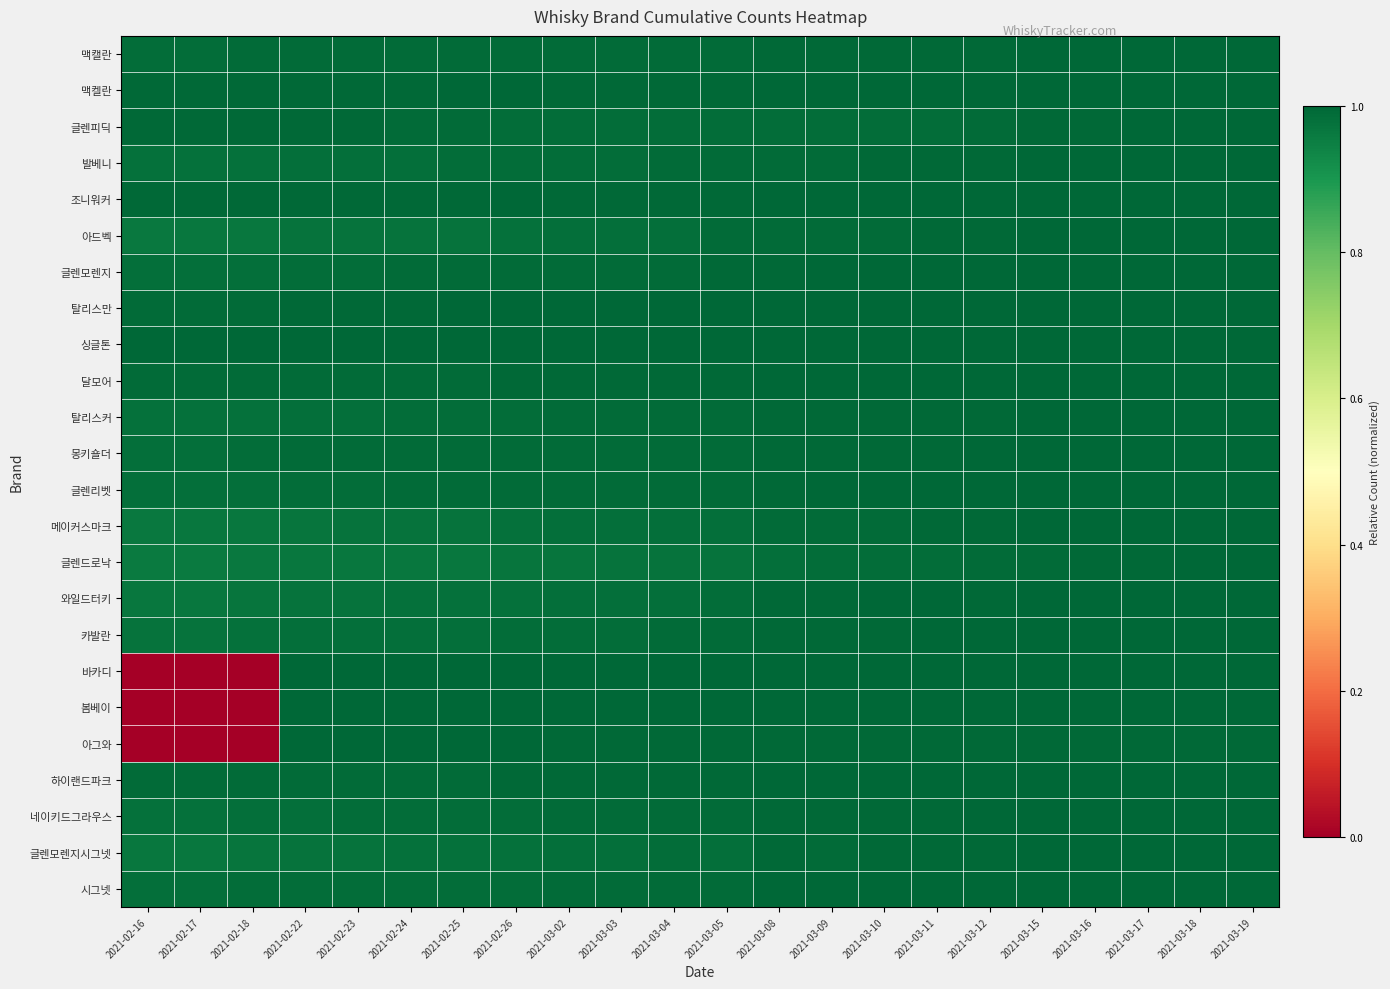

Reading left to right, list all the values displayed in this chart.

맥캘란: 2021-02-16=1.0	2021-02-17=1.0	2021-02-18=1.0	2021-02-22=1.0	2021-02-23=1.0	2021-02-24=1.0	2021-02-25=1.0	2021-02-26=1.0	2021-03-02=1.0	2021-03-03=1.0	2021-03-04=1.0	2021-03-05=1.0	2021-03-08=1.0	2021-03-09=1.0	2021-03-10=1.0	2021-03-11=1.0	2021-03-12=1.0	2021-03-15=1.0	2021-03-16=1.0	2021-03-17=1.0	2021-03-18=1.0	2021-03-19=1.0
맥켈란: 2021-02-16=1.0	2021-02-17=1.0	2021-02-18=1.0	2021-02-22=1.0	2021-02-23=1.0	2021-02-24=1.0	2021-02-25=1.0	2021-02-26=1.0	2021-03-02=1.0	2021-03-03=1.0	2021-03-04=1.0	2021-03-05=1.0	2021-03-08=1.0	2021-03-09=1.0	2021-03-10=1.0	2021-03-11=1.0	2021-03-12=1.0	2021-03-15=1.0	2021-03-16=1.0	2021-03-17=1.0	2021-03-18=1.0	2021-03-19=1.0
글렌피딕: 2021-02-16=1.0	2021-02-17=1.0	2021-02-18=1.0	2021-02-22=1.0	2021-02-23=1.0	2021-02-24=1.0	2021-02-25=1.0	2021-02-26=1.0	2021-03-02=1.0	2021-03-03=1.0	2021-03-04=1.0	2021-03-05=1.0	2021-03-08=1.0	2021-03-09=1.0	2021-03-10=1.0	2021-03-11=1.0	2021-03-12=1.0	2021-03-15=1.0	2021-03-16=1.0	2021-03-17=1.0	2021-03-18=1.0	2021-03-19=1.0
발베니: 2021-02-16=1.0	2021-02-17=1.0	2021-02-18=1.0	2021-02-22=1.0	2021-02-23=1.0	2021-02-24=1.0	2021-02-25=1.0	2021-02-26=1.0	2021-03-02=1.0	2021-03-03=1.0	2021-03-04=1.0	2021-03-05=1.0	2021-03-08=1.0	2021-03-09=1.0	2021-03-10=1.0	2021-03-11=1.0	2021-03-12=1.0	2021-03-15=1.0	2021-03-16=1.0	2021-03-17=1.0	2021-03-18=1.0	2021-03-19=1.0
조니워커: 2021-02-16=1.0	2021-02-17=1.0	2021-02-18=1.0	2021-02-22=1.0	2021-02-23=1.0	2021-02-24=1.0	2021-02-25=1.0	2021-02-26=1.0	2021-03-02=1.0	2021-03-03=1.0	2021-03-04=1.0	2021-03-05=1.0	2021-03-08=1.0	2021-03-09=1.0	2021-03-10=1.0	2021-03-11=1.0	2021-03-12=1.0	2021-03-15=1.0	2021-03-16=1.0	2021-03-17=1.0	2021-03-18=1.0	2021-03-19=1.0
아드벡: 2021-02-16=1.0	2021-02-17=1.0	2021-02-18=1.0	2021-02-22=1.0	2021-02-23=1.0	2021-02-24=1.0	2021-02-25=1.0	2021-02-26=1.0	2021-03-02=1.0	2021-03-03=1.0	2021-03-04=1.0	2021-03-05=1.0	2021-03-08=1.0	2021-03-09=1.0	2021-03-10=1.0	2021-03-11=1.0	2021-03-12=1.0	2021-03-15=1.0	2021-03-16=1.0	2021-03-17=1.0	2021-03-18=1.0	2021-03-19=1.0
글렌모렌지: 2021-02-16=1.0	2021-02-17=1.0	2021-02-18=1.0	2021-02-22=1.0	2021-02-23=1.0	2021-02-24=1.0	2021-02-25=1.0	2021-02-26=1.0	2021-03-02=1.0	2021-03-03=1.0	2021-03-04=1.0	2021-03-05=1.0	2021-03-08=1.0	2021-03-09=1.0	2021-03-10=1.0	2021-03-11=1.0	2021-03-12=1.0	2021-03-15=1.0	2021-03-16=1.0	2021-03-17=1.0	2021-03-18=1.0	2021-03-19=1.0
탈리스만: 2021-02-16=1.0	2021-02-17=1.0	2021-02-18=1.0	2021-02-22=1.0	2021-02-23=1.0	2021-02-24=1.0	2021-02-25=1.0	2021-02-26=1.0	2021-03-02=1.0	2021-03-03=1.0	2021-03-04=1.0	2021-03-05=1.0	2021-03-08=1.0	2021-03-09=1.0	2021-03-10=1.0	2021-03-11=1.0	2021-03-12=1.0	2021-03-15=1.0	2021-03-16=1.0	2021-03-17=1.0	2021-03-18=1.0	2021-03-19=1.0
싱글톤: 2021-02-16=1.0	2021-02-17=1.0	2021-02-18=1.0	2021-02-22=1.0	2021-02-23=1.0	2021-02-24=1.0	2021-02-25=1.0	2021-02-26=1.0	2021-03-02=1.0	2021-03-03=1.0	2021-03-04=1.0	2021-03-05=1.0	2021-03-08=1.0	2021-03-09=1.0	2021-03-10=1.0	2021-03-11=1.0	2021-03-12=1.0	2021-03-15=1.0	2021-03-16=1.0	2021-03-17=1.0	2021-03-18=1.0	2021-03-19=1.0
달모어: 2021-02-16=1.0	2021-02-17=1.0	2021-02-18=1.0	2021-02-22=1.0	2021-02-23=1.0	2021-02-24=1.0	2021-02-25=1.0	2021-02-26=1.0	2021-03-02=1.0	2021-03-03=1.0	2021-03-04=1.0	2021-03-05=1.0	2021-03-08=1.0	2021-03-09=1.0	2021-03-10=1.0	2021-03-11=1.0	2021-03-12=1.0	2021-03-15=1.0	2021-03-16=1.0	2021-03-17=1.0	2021-03-18=1.0	2021-03-19=1.0
탈리스커: 2021-02-16=1.0	2021-02-17=1.0	2021-02-18=1.0	2021-02-22=1.0	2021-02-23=1.0	2021-02-24=1.0	2021-02-25=1.0	2021-02-26=1.0	2021-03-02=1.0	2021-03-03=1.0	2021-03-04=1.0	2021-03-05=1.0	2021-03-08=1.0	2021-03-09=1.0	2021-03-10=1.0	2021-03-11=1.0	2021-03-12=1.0	2021-03-15=1.0	2021-03-16=1.0	2021-03-17=1.0	2021-03-18=1.0	2021-03-19=1.0
몽키숄더: 2021-02-16=1.0	2021-02-17=1.0	2021-02-18=1.0	2021-02-22=1.0	2021-02-23=1.0	2021-02-24=1.0	2021-02-25=1.0	2021-02-26=1.0	2021-03-02=1.0	2021-03-03=1.0	2021-03-04=1.0	2021-03-05=1.0	2021-03-08=1.0	2021-03-09=1.0	2021-03-10=1.0	2021-03-11=1.0	2021-03-12=1.0	2021-03-15=1.0	2021-03-16=1.0	2021-03-17=1.0	2021-03-18=1.0	2021-03-19=1.0
글렌리벳: 2021-02-16=1.0	2021-02-17=1.0	2021-02-18=1.0	2021-02-22=1.0	2021-02-23=1.0	2021-02-24=1.0	2021-02-25=1.0	2021-02-26=1.0	2021-03-02=1.0	2021-03-03=1.0	2021-03-04=1.0	2021-03-05=1.0	2021-03-08=1.0	2021-03-09=1.0	2021-03-10=1.0	2021-03-11=1.0	2021-03-12=1.0	2021-03-15=1.0	2021-03-16=1.0	2021-03-17=1.0	2021-03-18=1.0	2021-03-19=1.0
메이커스마크: 2021-02-16=1.0	2021-02-17=1.0	2021-02-18=1.0	2021-02-22=1.0	2021-02-23=1.0	2021-02-24=1.0	2021-02-25=1.0	2021-02-26=1.0	2021-03-02=1.0	2021-03-03=1.0	2021-03-04=1.0	2021-03-05=1.0	2021-03-08=1.0	2021-03-09=1.0	2021-03-10=1.0	2021-03-11=1.0	2021-03-12=1.0	2021-03-15=1.0	2021-03-16=1.0	2021-03-17=1.0	2021-03-18=1.0	2021-03-19=1.0
글렌드로낙: 2021-02-16=1.0	2021-02-17=1.0	2021-02-18=1.0	2021-02-22=1.0	2021-02-23=1.0	2021-02-24=1.0	2021-02-25=1.0	2021-02-26=1.0	2021-03-02=1.0	2021-03-03=1.0	2021-03-04=1.0	2021-03-05=1.0	2021-03-08=1.0	2021-03-09=1.0	2021-03-10=1.0	2021-03-11=1.0	2021-03-12=1.0	2021-03-15=1.0	2021-03-16=1.0	2021-03-17=1.0	2021-03-18=1.0	2021-03-19=1.0
와일드터키: 2021-02-16=1.0	2021-02-17=1.0	2021-02-18=1.0	2021-02-22=1.0	2021-02-23=1.0	2021-02-24=1.0	2021-02-25=1.0	2021-02-26=1.0	2021-03-02=1.0	2021-03-03=1.0	2021-03-04=1.0	2021-03-05=1.0	2021-03-08=1.0	2021-03-09=1.0	2021-03-10=1.0	2021-03-11=1.0	2021-03-12=1.0	2021-03-15=1.0	2021-03-16=1.0	2021-03-17=1.0	2021-03-18=1.0	2021-03-19=1.0
카발란: 2021-02-16=1.0	2021-02-17=1.0	2021-02-18=1.0	2021-02-22=1.0	2021-02-23=1.0	2021-02-24=1.0	2021-02-25=1.0	2021-02-26=1.0	2021-03-02=1.0	2021-03-03=1.0	2021-03-04=1.0	2021-03-05=1.0	2021-03-08=1.0	2021-03-09=1.0	2021-03-10=1.0	2021-03-11=1.0	2021-03-12=1.0	2021-03-15=1.0	2021-03-16=1.0	2021-03-17=1.0	2021-03-18=1.0	2021-03-19=1.0
바카디: 2021-02-16=0.0	2021-02-17=0.0	2021-02-18=0.0	2021-02-22=1.0	2021-02-23=1.0	2021-02-24=1.0	2021-02-25=1.0	2021-02-26=1.0	2021-03-02=1.0	2021-03-03=1.0	2021-03-04=1.0	2021-03-05=1.0	2021-03-08=1.0	2021-03-09=1.0	2021-03-10=1.0	2021-03-11=1.0	2021-03-12=1.0	2021-03-15=1.0	2021-03-16=1.0	2021-03-17=1.0	2021-03-18=1.0	2021-03-19=1.0
봄베이: 2021-02-16=0.0	2021-02-17=0.0	2021-02-18=0.0	2021-02-22=1.0	2021-02-23=1.0	2021-02-24=1.0	2021-02-25=1.0	2021-02-26=1.0	2021-03-02=1.0	2021-03-03=1.0	2021-03-04=1.0	2021-03-05=1.0	2021-03-08=1.0	2021-03-09=1.0	2021-03-10=1.0	2021-03-11=1.0	2021-03-12=1.0	2021-03-15=1.0	2021-03-16=1.0	2021-03-17=1.0	2021-03-18=1.0	2021-03-19=1.0
아그와: 2021-02-16=0.0	2021-02-17=0.0	2021-02-18=0.0	2021-02-22=1.0	2021-02-23=1.0	2021-02-24=1.0	2021-02-25=1.0	2021-02-26=1.0	2021-03-02=1.0	2021-03-03=1.0	2021-03-04=1.0	2021-03-05=1.0	2021-03-08=1.0	2021-03-09=1.0	2021-03-10=1.0	2021-03-11=1.0	2021-03-12=1.0	2021-03-15=1.0	2021-03-16=1.0	2021-03-17=1.0	2021-03-18=1.0	2021-03-19=1.0
하이랜드파크: 2021-02-16=1.0	2021-02-17=1.0	2021-02-18=1.0	2021-02-22=1.0	2021-02-23=1.0	2021-02-24=1.0	2021-02-25=1.0	2021-02-26=1.0	2021-03-02=1.0	2021-03-03=1.0	2021-03-04=1.0	2021-03-05=1.0	2021-03-08=1.0	2021-03-09=1.0	2021-03-10=1.0	2021-03-11=1.0	2021-03-12=1.0	2021-03-15=1.0	2021-03-16=1.0	2021-03-17=1.0	2021-03-18=1.0	2021-03-19=1.0
네이키드그라우스: 2021-02-16=1.0	2021-02-17=1.0	2021-02-18=1.0	2021-02-22=1.0	2021-02-23=1.0	2021-02-24=1.0	2021-02-25=1.0	2021-02-26=1.0	2021-03-02=1.0	2021-03-03=1.0	2021-03-04=1.0	2021-03-05=1.0	2021-03-08=1.0	2021-03-09=1.0	2021-03-10=1.0	2021-03-11=1.0	2021-03-12=1.0	2021-03-15=1.0	2021-03-16=1.0	2021-03-17=1.0	2021-03-18=1.0	2021-03-19=1.0
글렌모렌지시그넷: 2021-02-16=1.0	2021-02-17=1.0	2021-02-18=1.0	2021-02-22=1.0	2021-02-23=1.0	2021-02-24=1.0	2021-02-25=1.0	2021-02-26=1.0	2021-03-02=1.0	2021-03-03=1.0	2021-03-04=1.0	2021-03-05=1.0	2021-03-08=1.0	2021-03-09=1.0	2021-03-10=1.0	2021-03-11=1.0	2021-03-12=1.0	2021-03-15=1.0	2021-03-16=1.0	2021-03-17=1.0	2021-03-18=1.0	2021-03-19=1.0
시그넷: 2021-02-16=1.0	2021-02-17=1.0	2021-02-18=1.0	2021-02-22=1.0	2021-02-23=1.0	2021-02-24=1.0	2021-02-25=1.0	2021-02-26=1.0	2021-03-02=1.0	2021-03-03=1.0	2021-03-04=1.0	2021-03-05=1.0	2021-03-08=1.0	2021-03-09=1.0	2021-03-10=1.0	2021-03-11=1.0	2021-03-12=1.0	2021-03-15=1.0	2021-03-16=1.0	2021-03-17=1.0	2021-03-18=1.0	2021-03-19=1.0